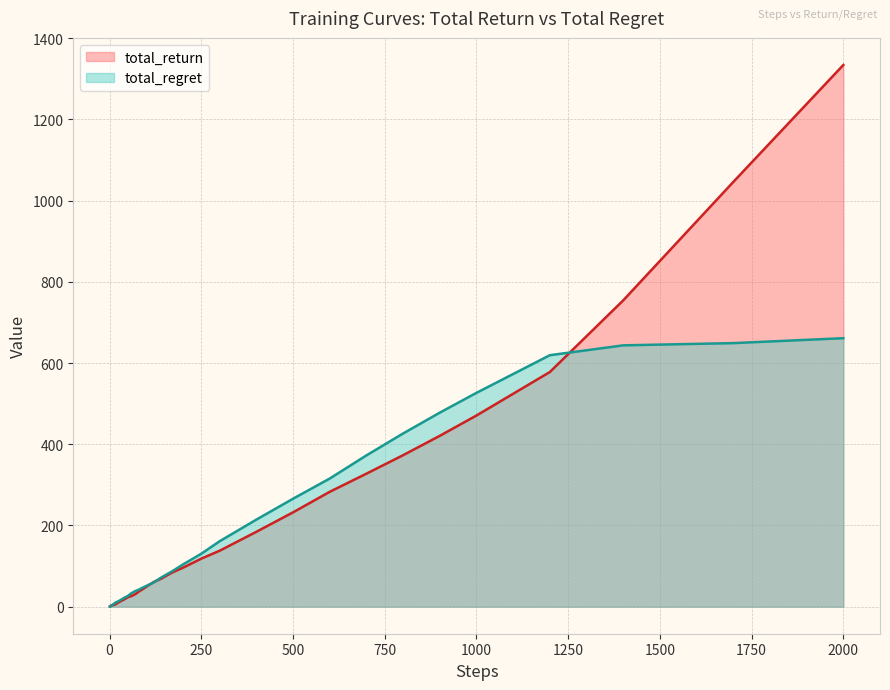

Does the chart display data point markers on the line(s)?

No